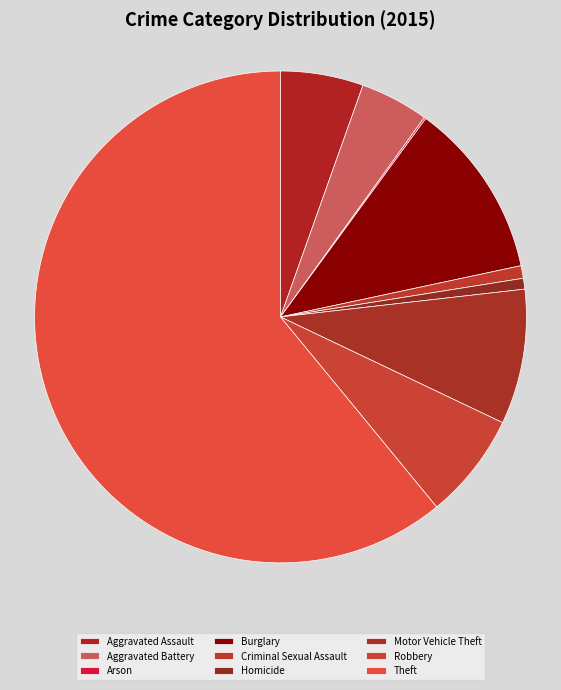

Is there a majority slice in this chart?

Yes